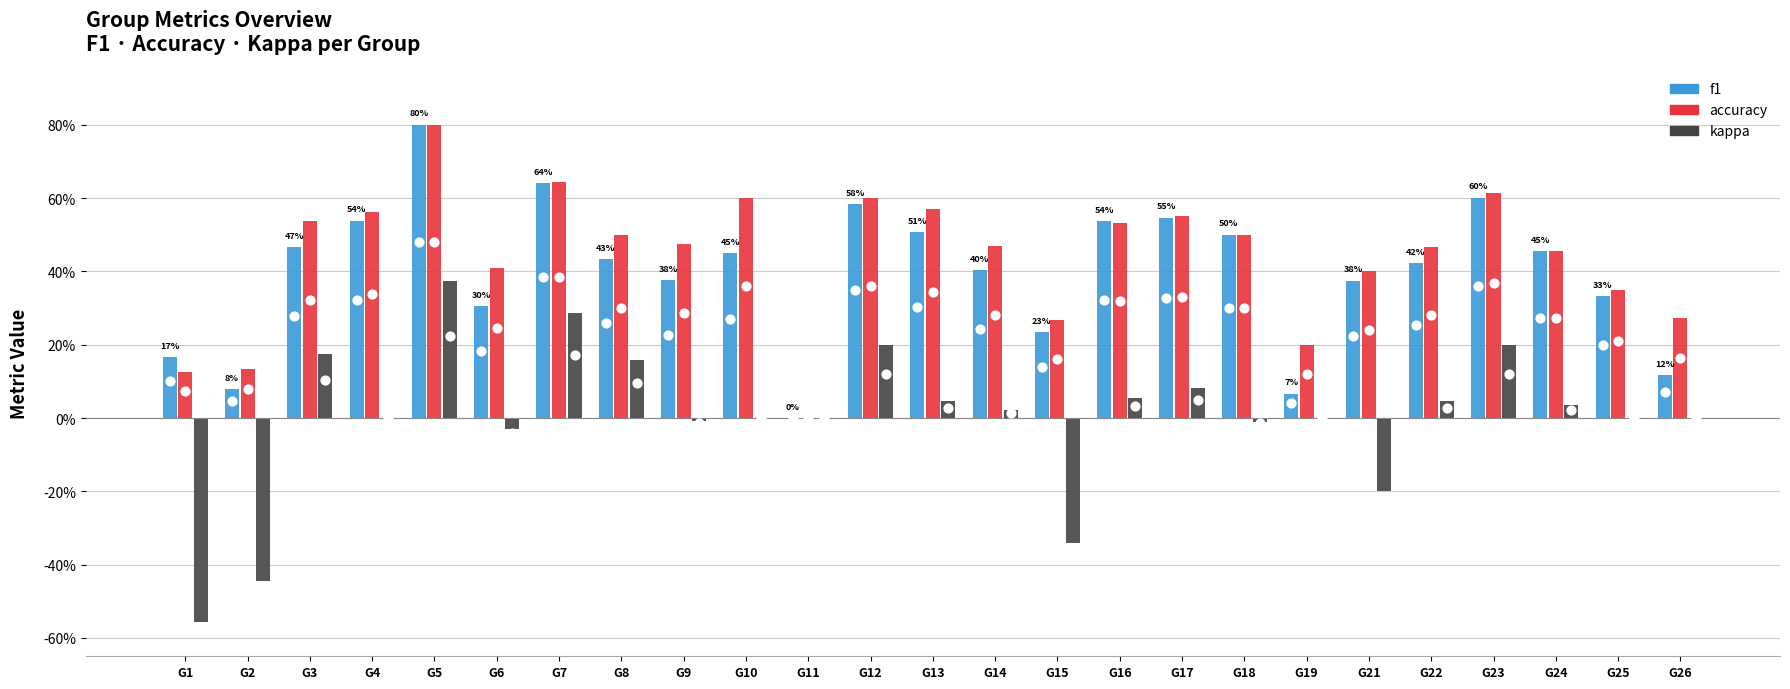

Which series has the largest total across all categories?

accuracy